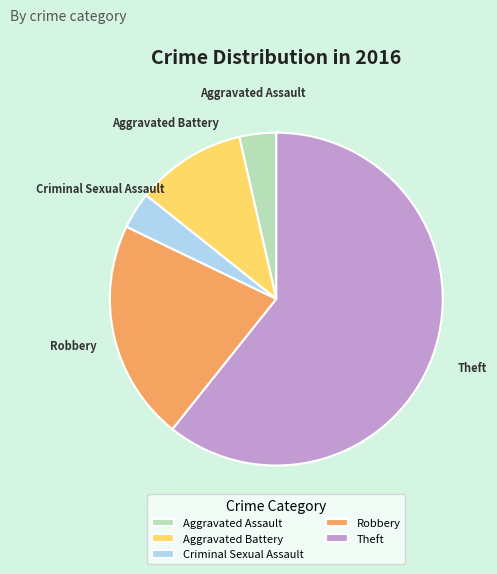

How many slices are in this pie chart?

5